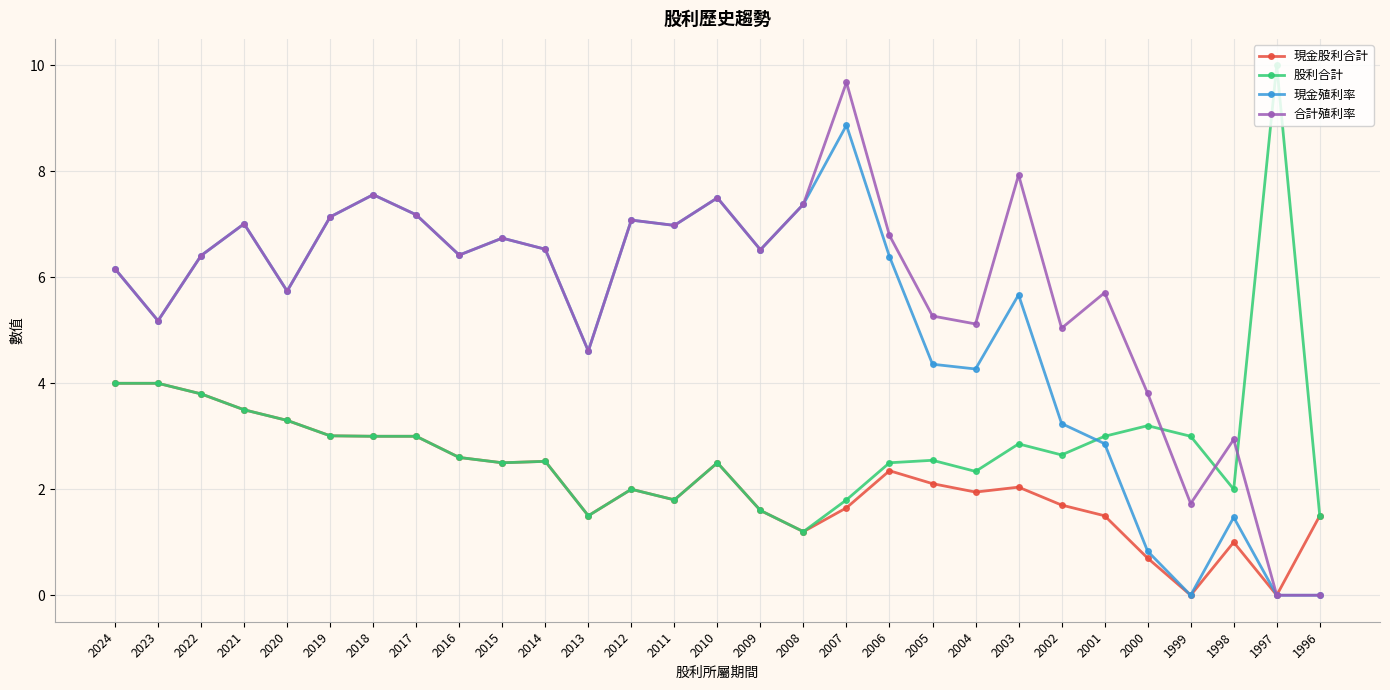

How many interior local peaks does the 現金殖利率 series have?

8